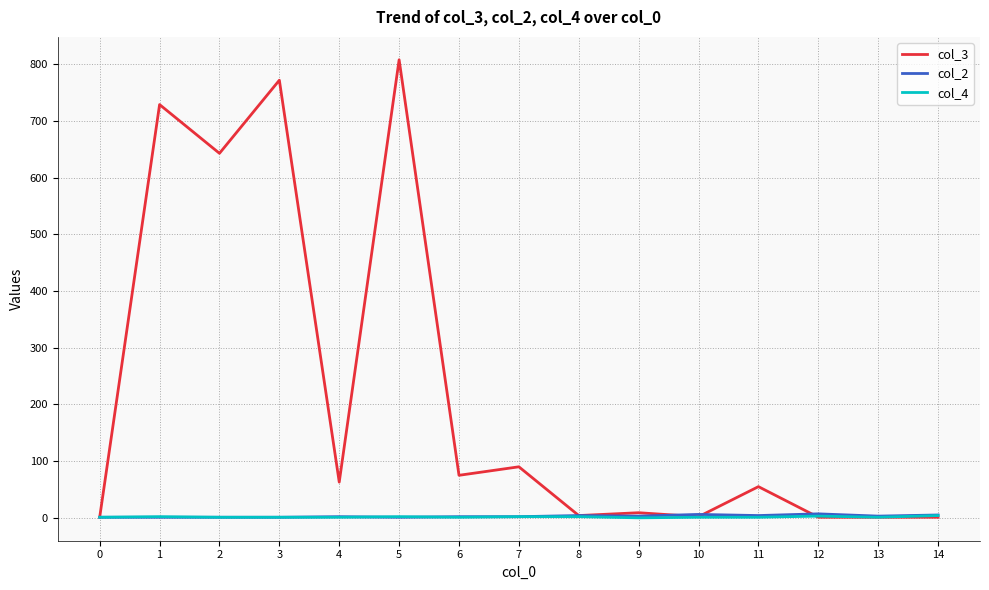

How many lines are shown in the chart?

3